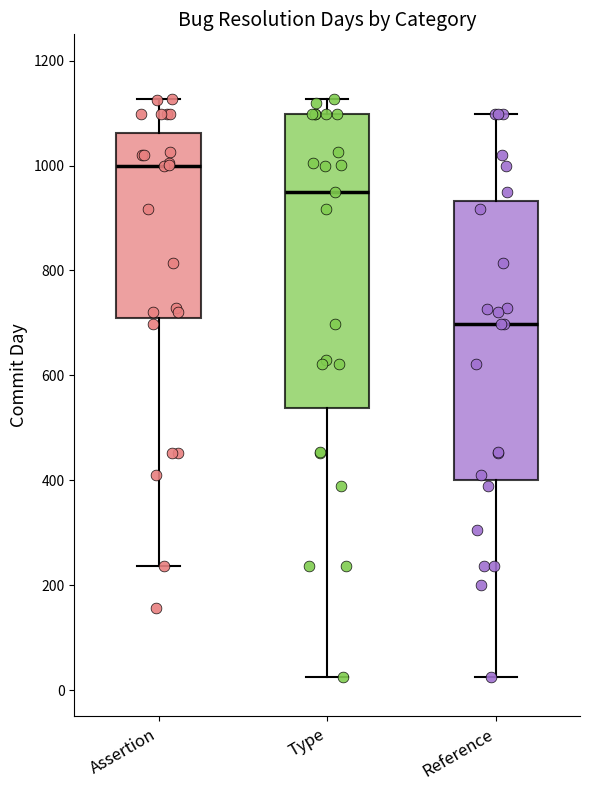

Reading left to right, transcribe this box plot: for each box, give where its median line is, the range the box spans, and where its two whiskers end, as read against the y-axis. The values are not printed on the chart, so give them approximately, as read against the axis.

Assertion: median 1000, box 700 to 1060, whiskers 240 to 1120
Type: median 940, box 540 to 1100, whiskers 20 to 1120
Reference: median 700, box 400 to 940, whiskers 20 to 1100